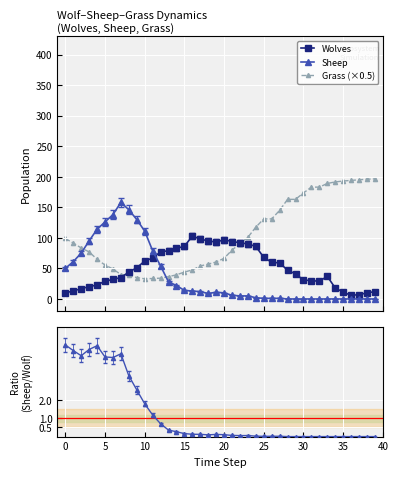

At which label does Wolves reach its peak?

16